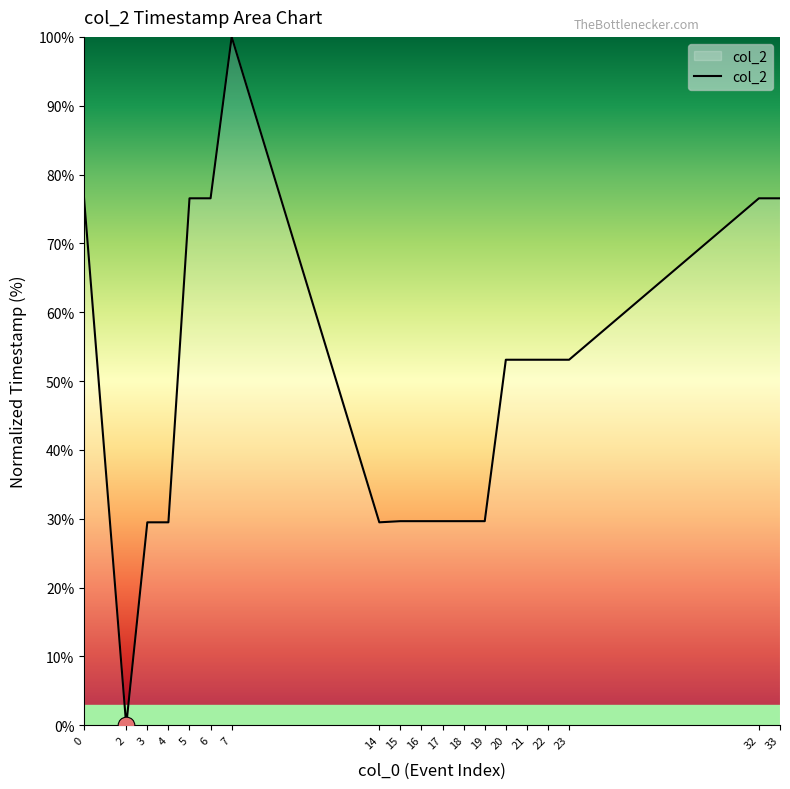

How many lines are shown in the chart?

1